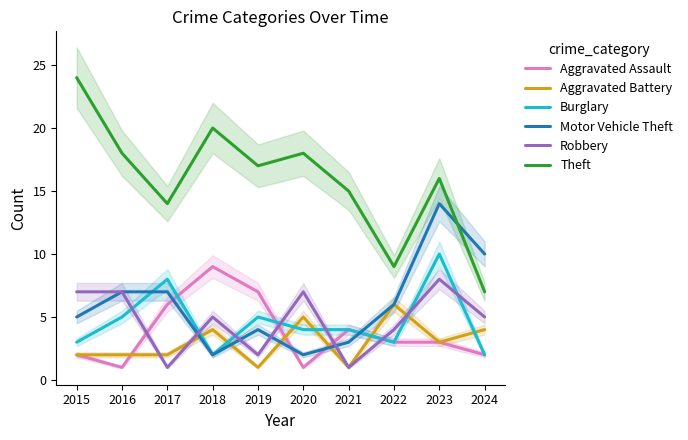

Does the chart have visible grid lines?

No